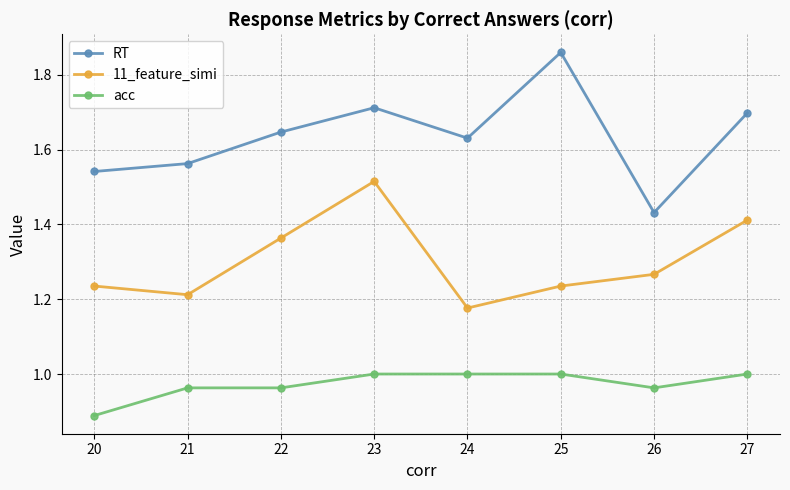

Which category has the highest value across all series?

25